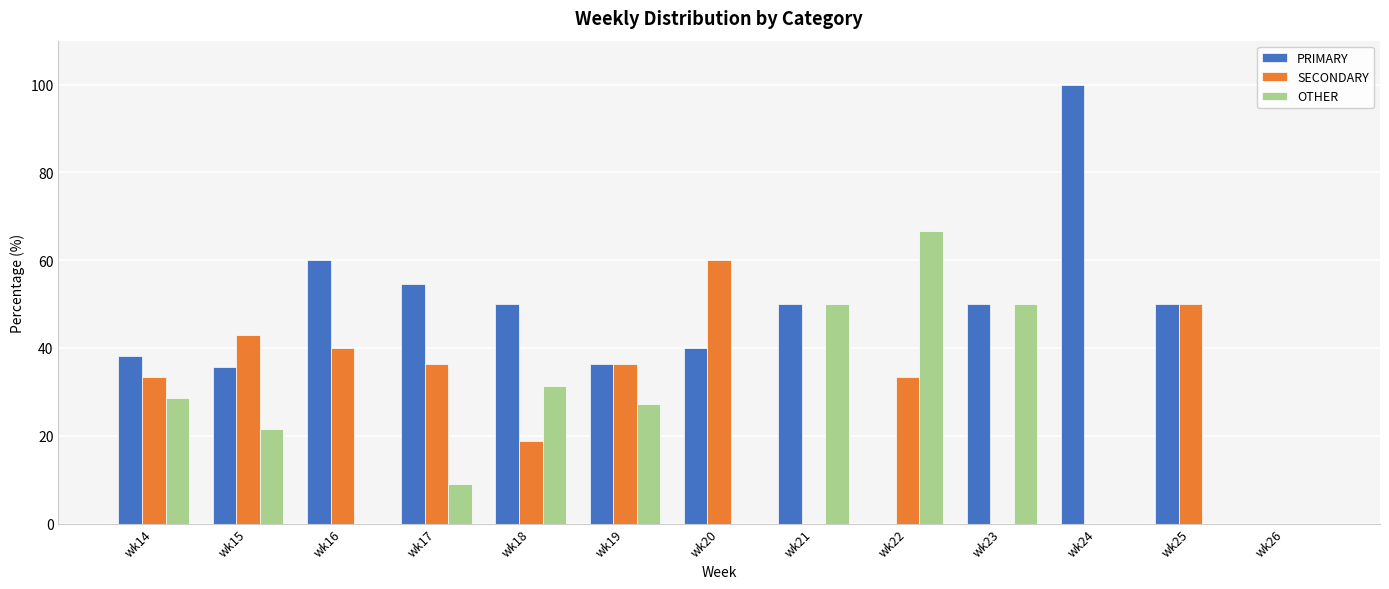

Are the bars horizontal?

No